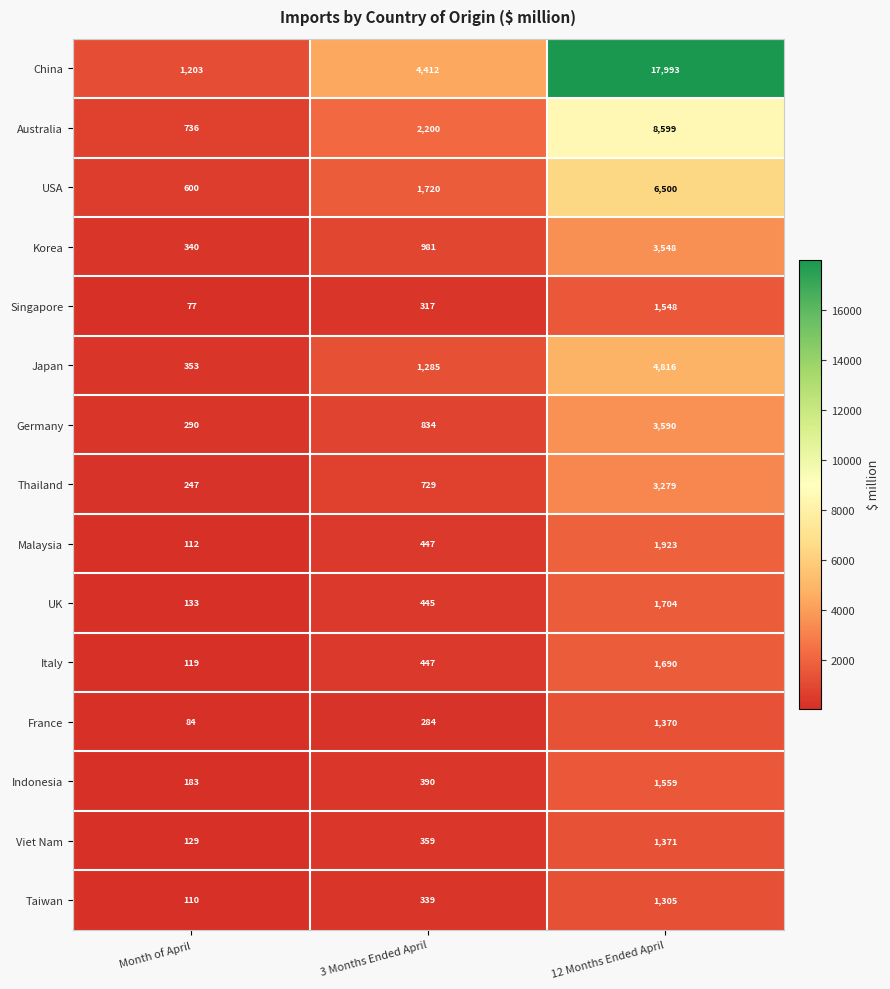

What is the smallest value displayed?

77